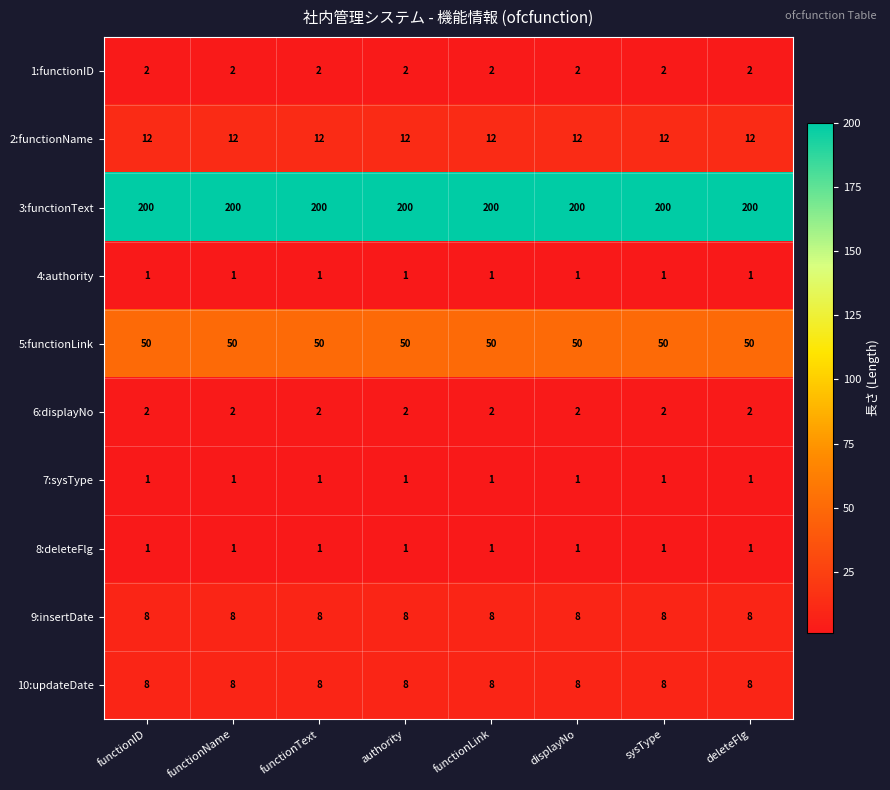

What is the greatest value displayed?

200